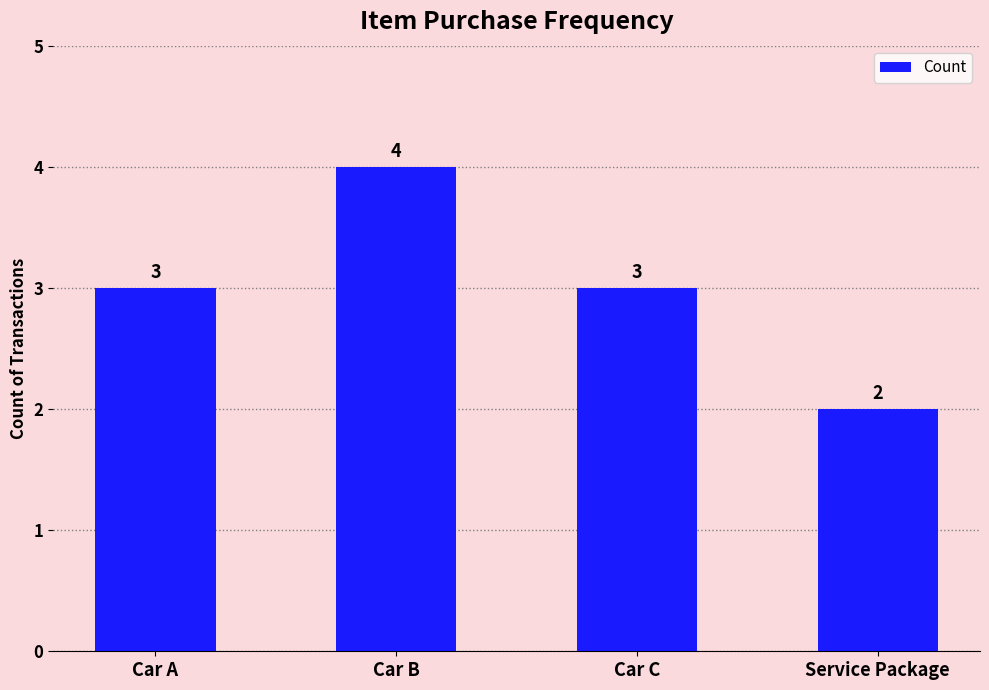

Which has a higher value, Car B or Car A?

Car B